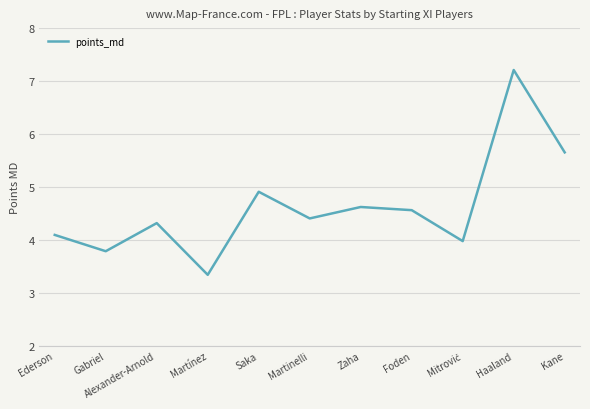

Is it true that the value at Haaland is 7.2?

True